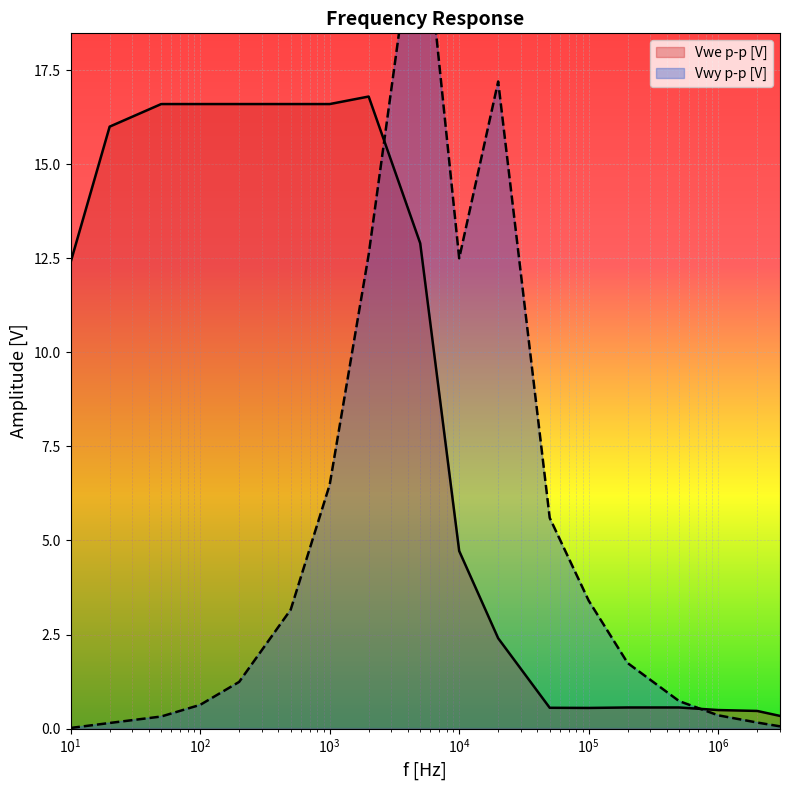

How many values in the Vwy p-p [V] series exceed 1?

10